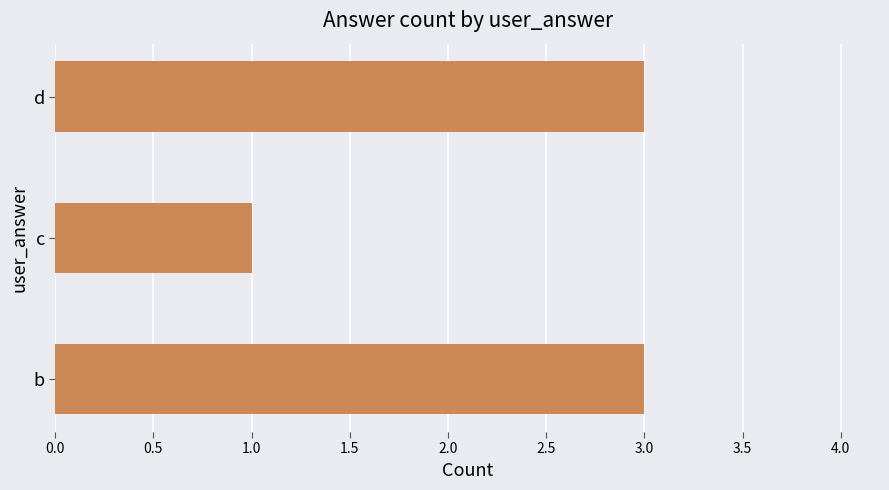

Which has a higher value, c or d?

d